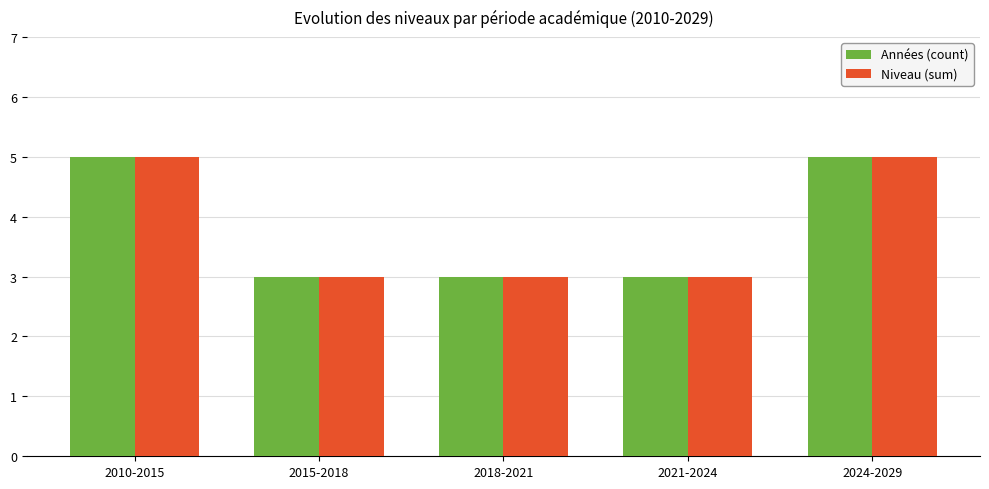

What position from the right is 2021-2024?

2